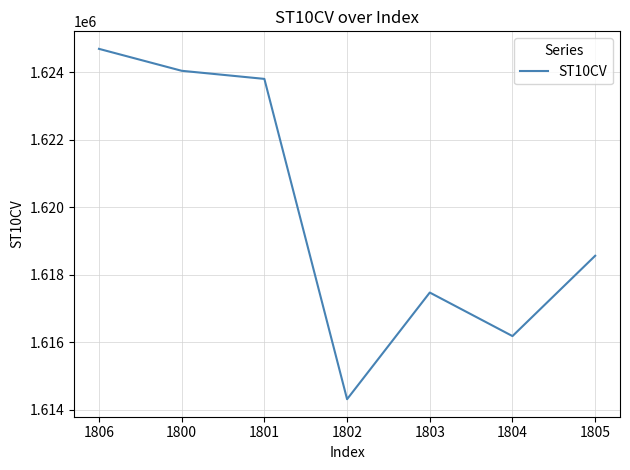

What position from the left is 1801?

3